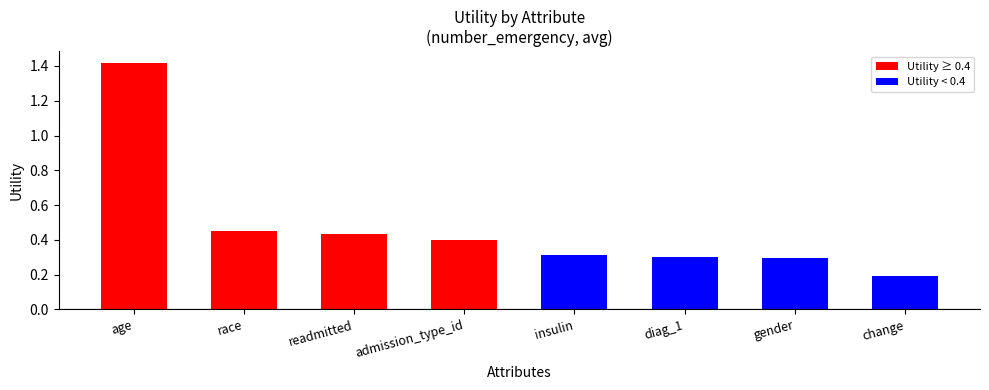

What is the label of the 1st bar from the right?

change